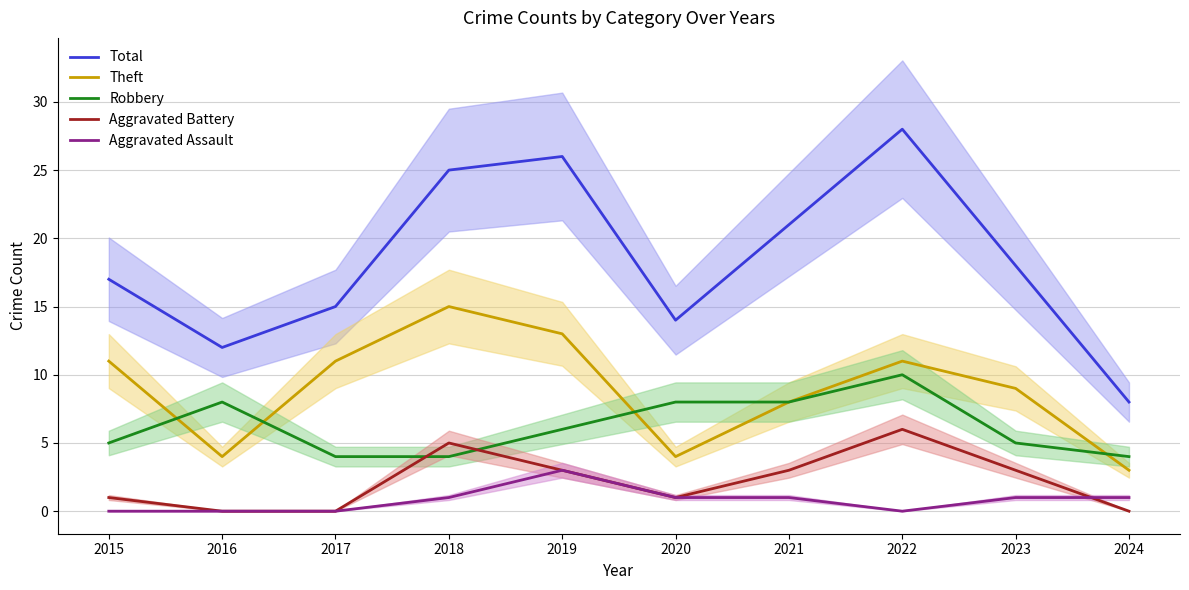

Where is the first local minimum for Aggravated Battery?

2020